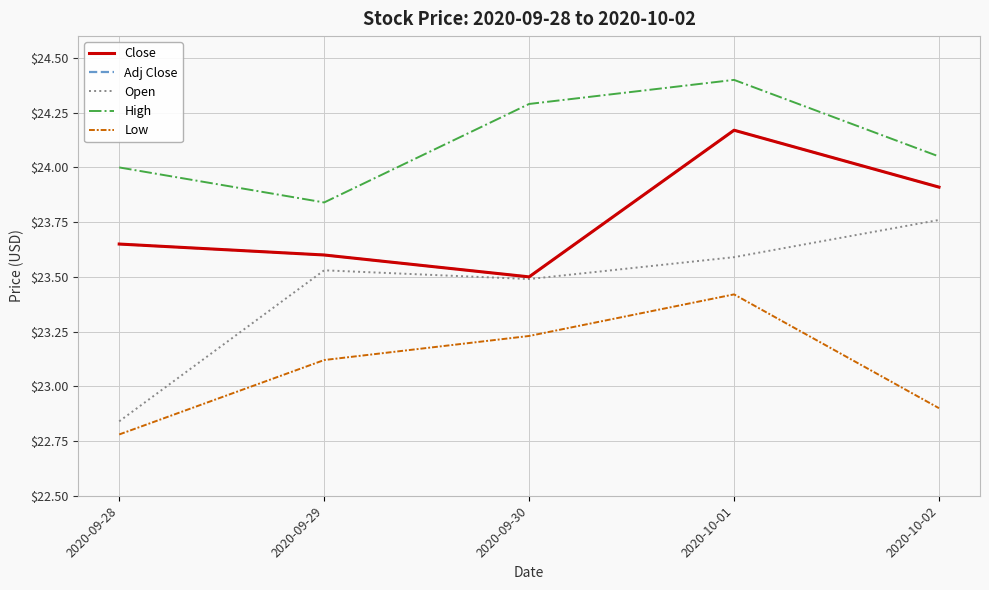

Does the chart display data point markers on the line(s)?

No